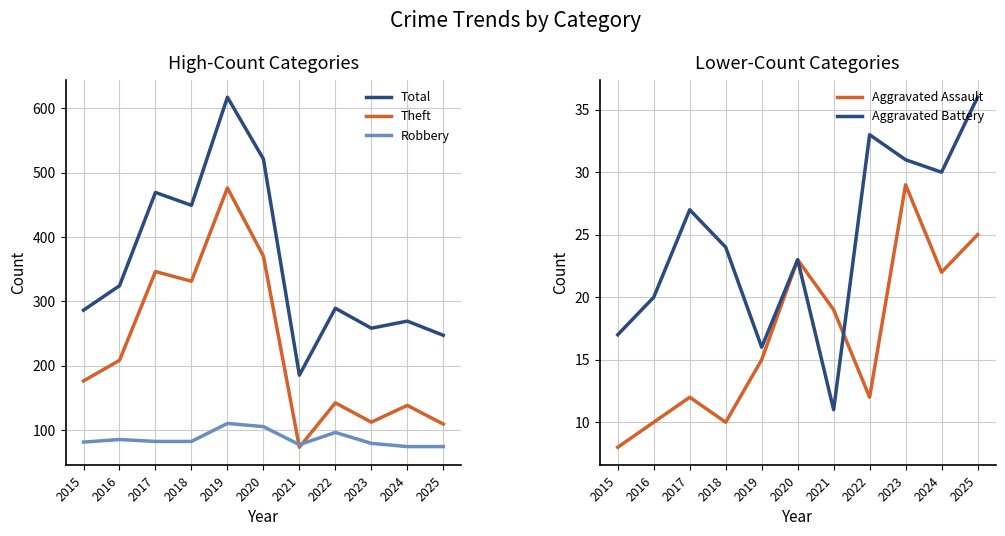

Reading left to right, extract all data points from this chart.

Total: 286	324	469	449	617	521	185	289	258	269	247
Theft: 176	208	346	331	476	370	73	142	112	138	109
Robbery: 81	85	82	82	110	105	77	96	79	74	74
Aggravated Assault: 8	10	12	10	15	23	19	12	29	22	25
Aggravated Battery: 17	20	27	24	16	23	11	33	31	30	36